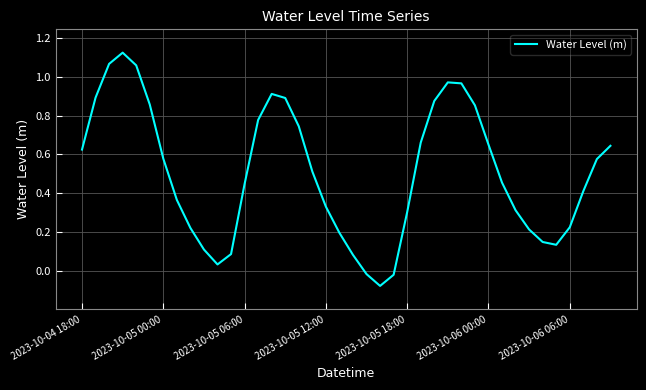

What is the difference between the maximum and minimum values?

1.2